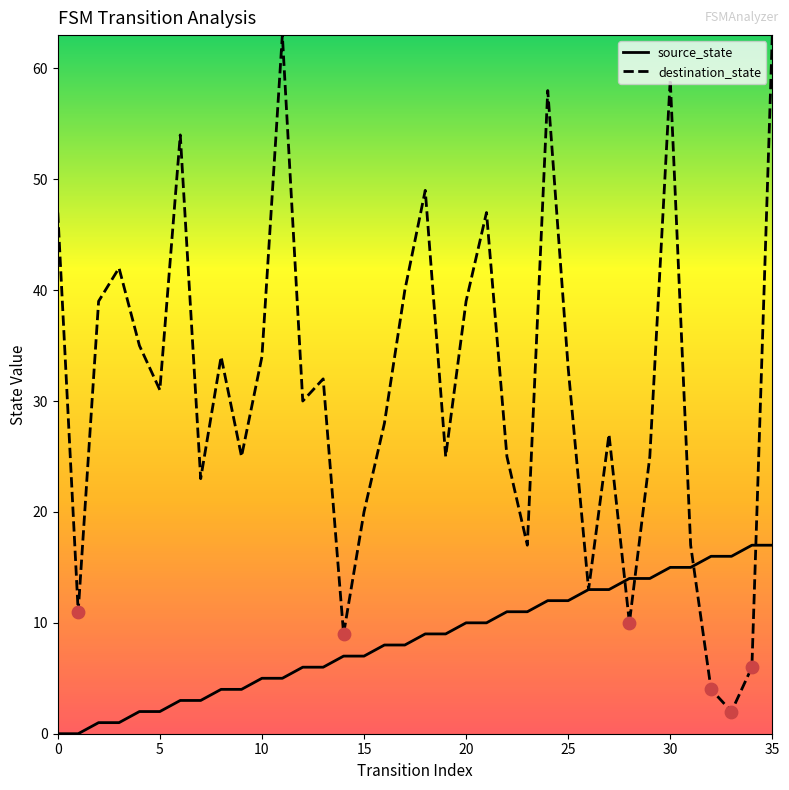

What are all the series names shown in the legend?

source_state, destination_state